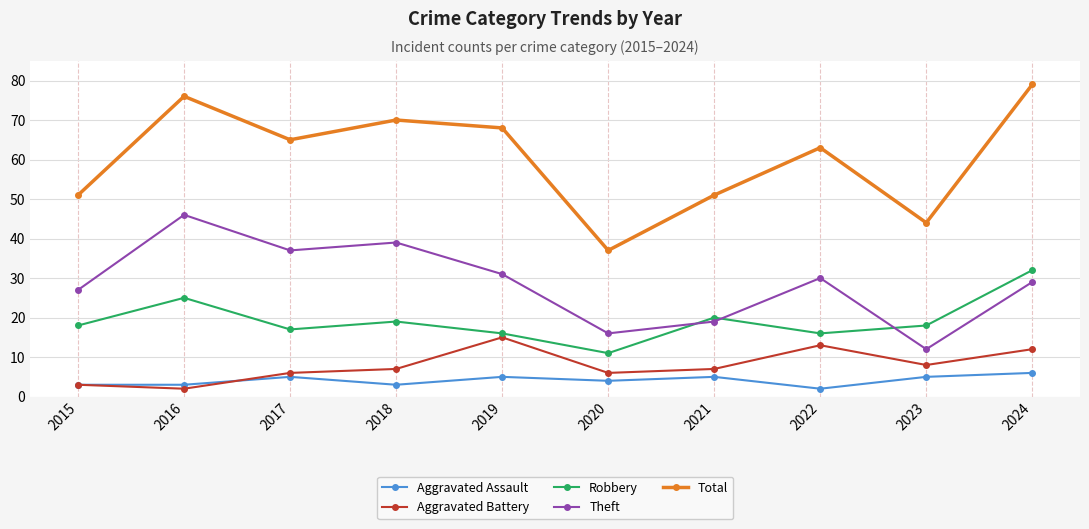

Which series has the largest total across all categories?

Total